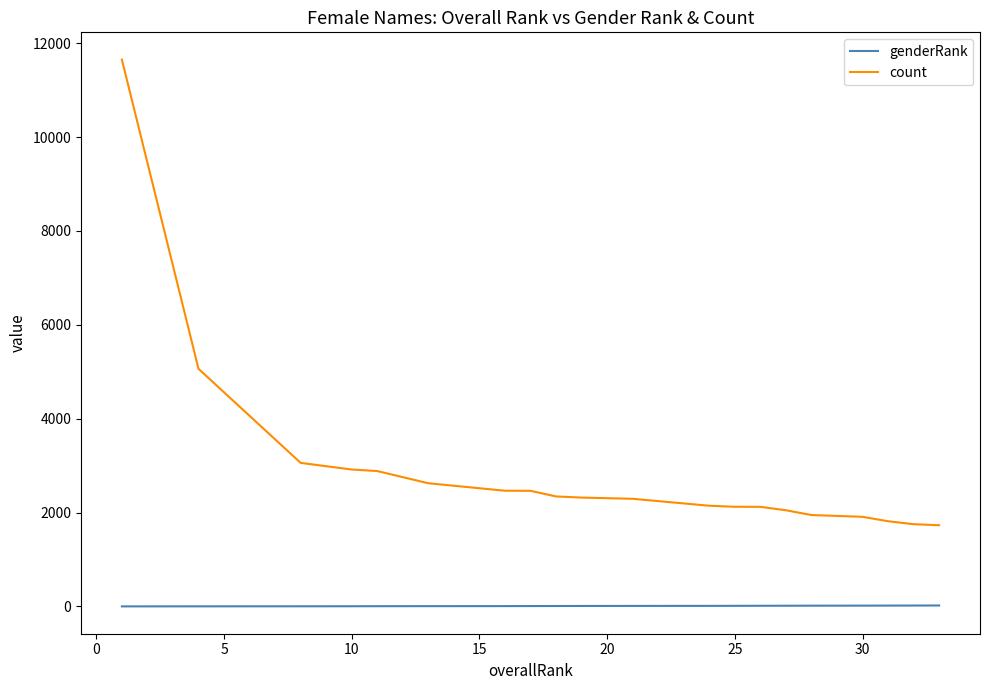

What is the maximum value for count?

11648